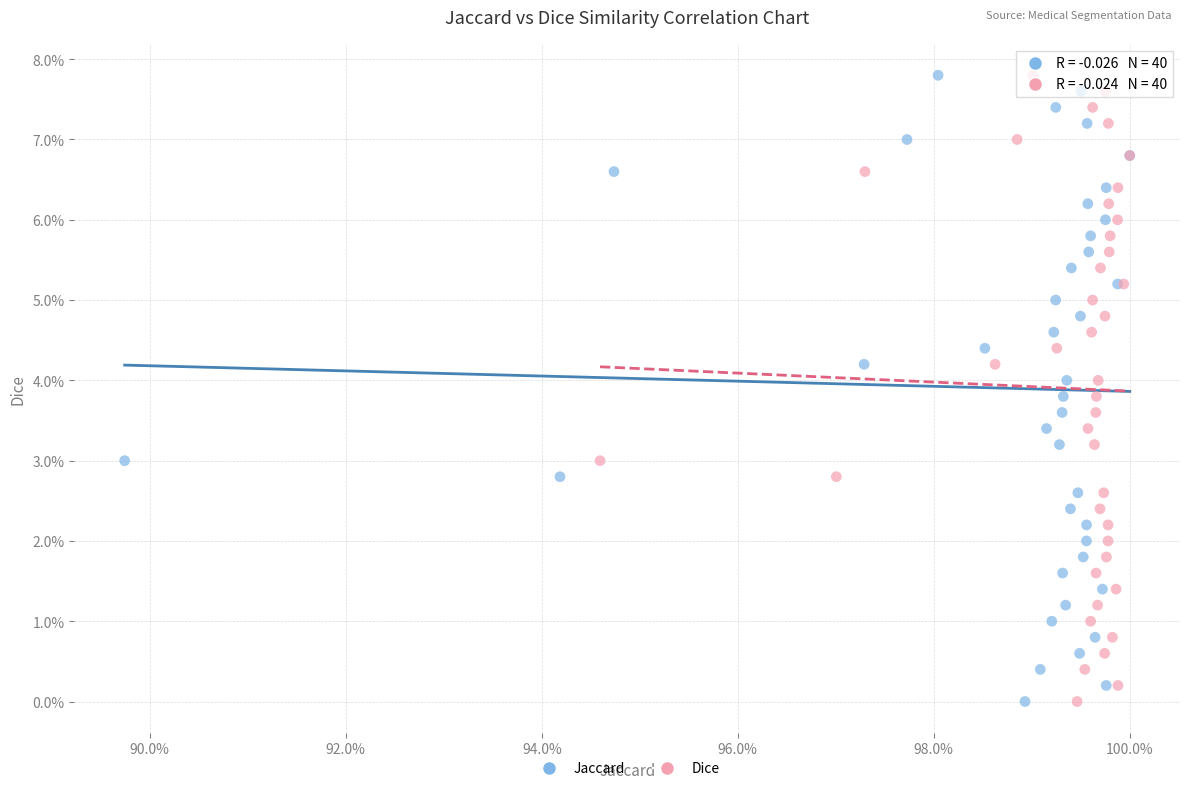

What are all the series names shown in the legend?

Jaccard, Dice